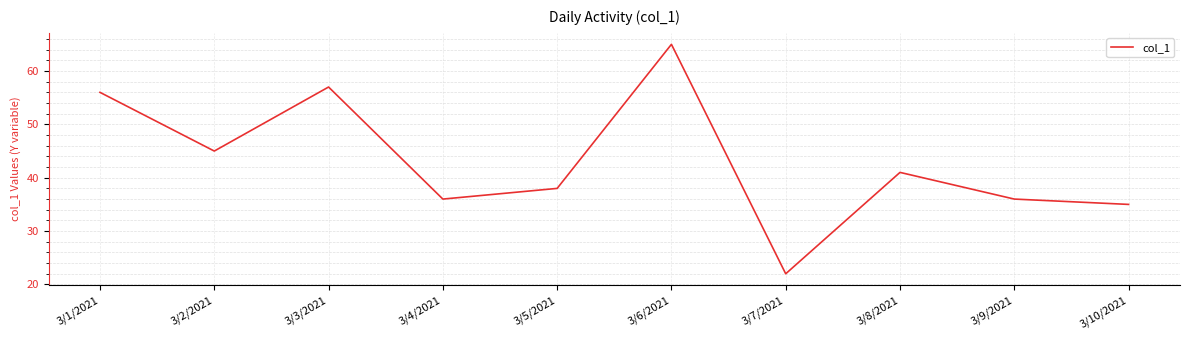

Is this an area chart (filled region under the line)?

No